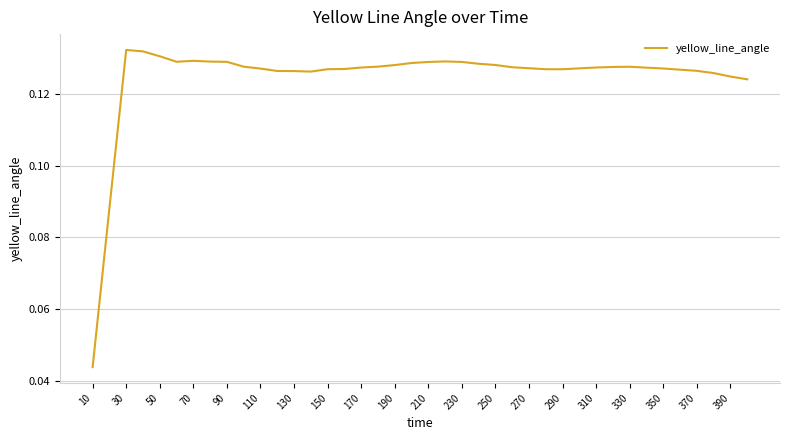

At which category does the chart reach its minimum across all series?

10